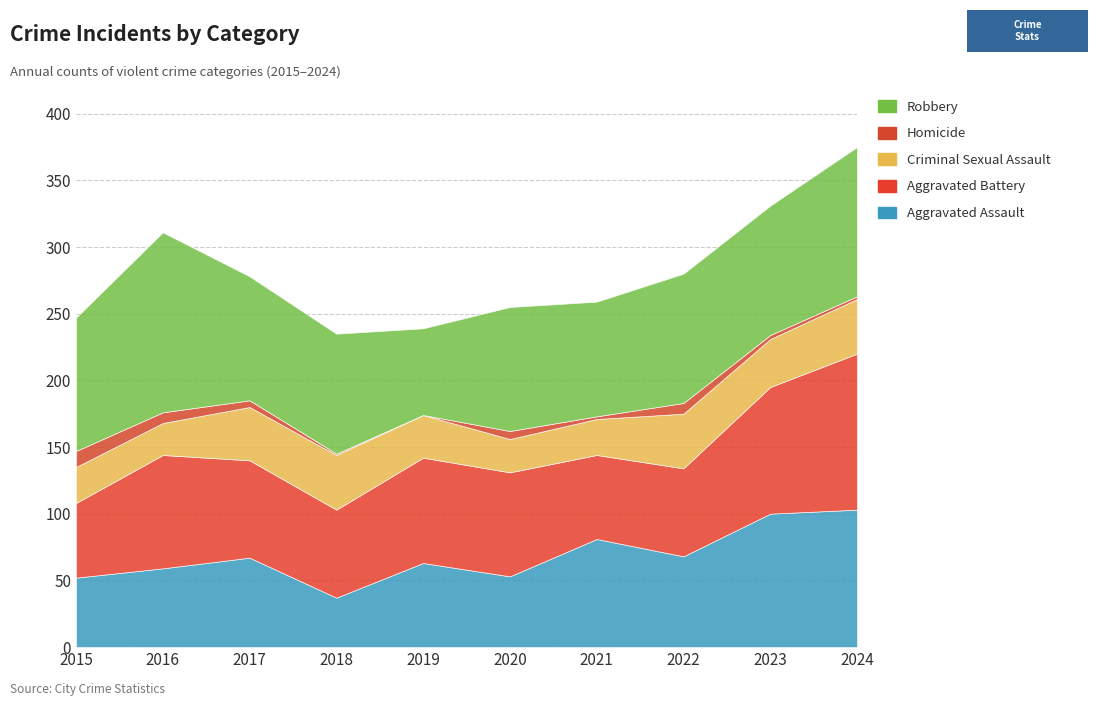

How many interior local valleys does the Robbery series have?

2